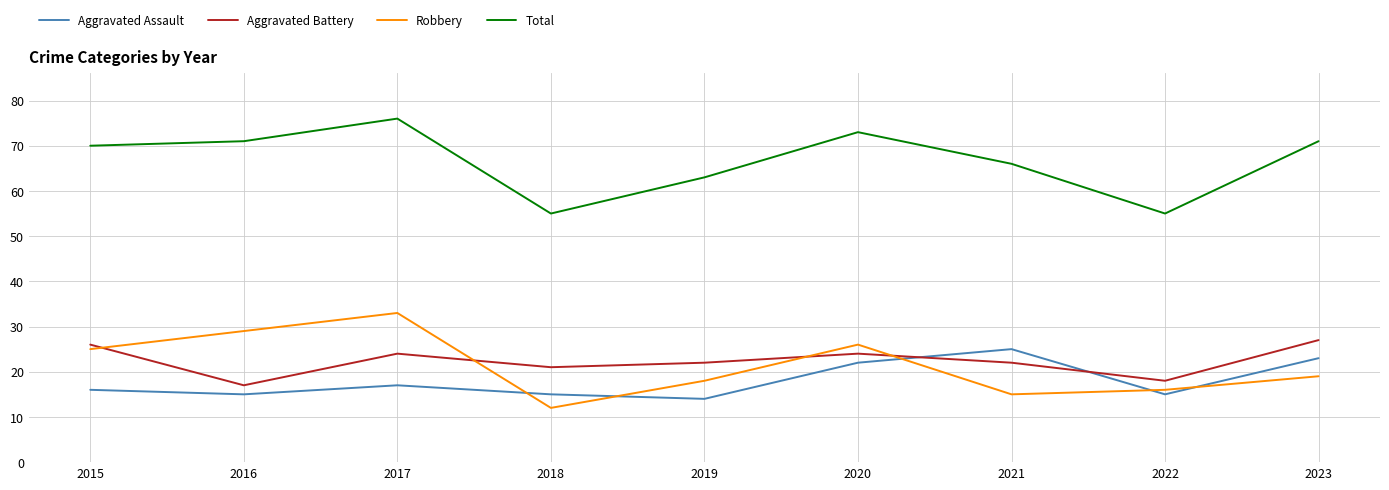

True or false: Aggravated Battery has more than 2 points higher than both neighbors.

False